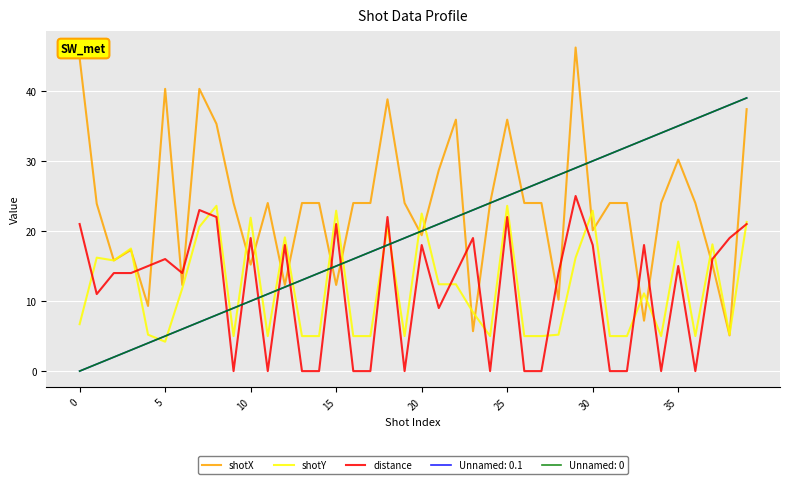

Is this an area chart (filled region under the line)?

No